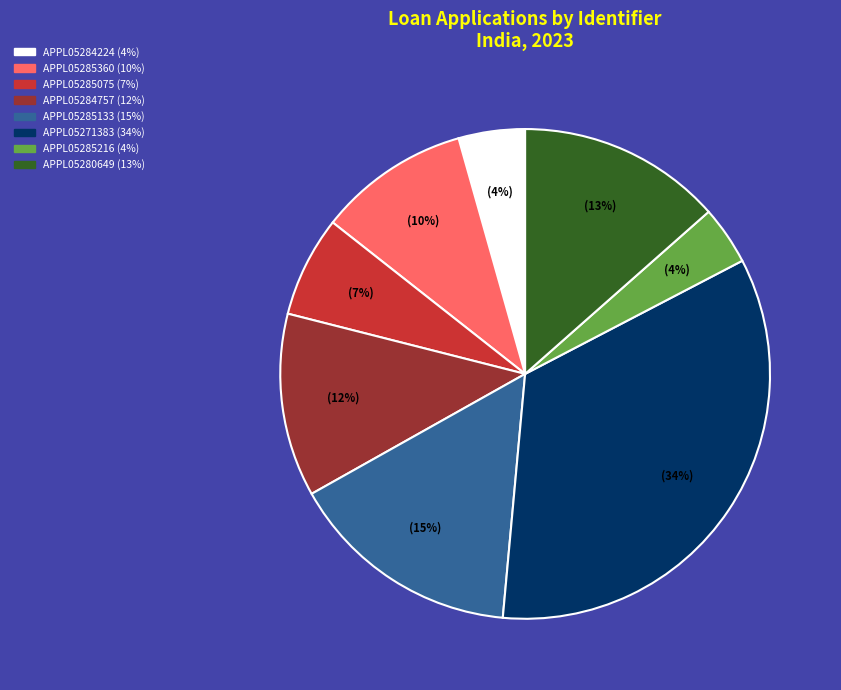

To the nearest percent, what is the average slice percentage?

12%